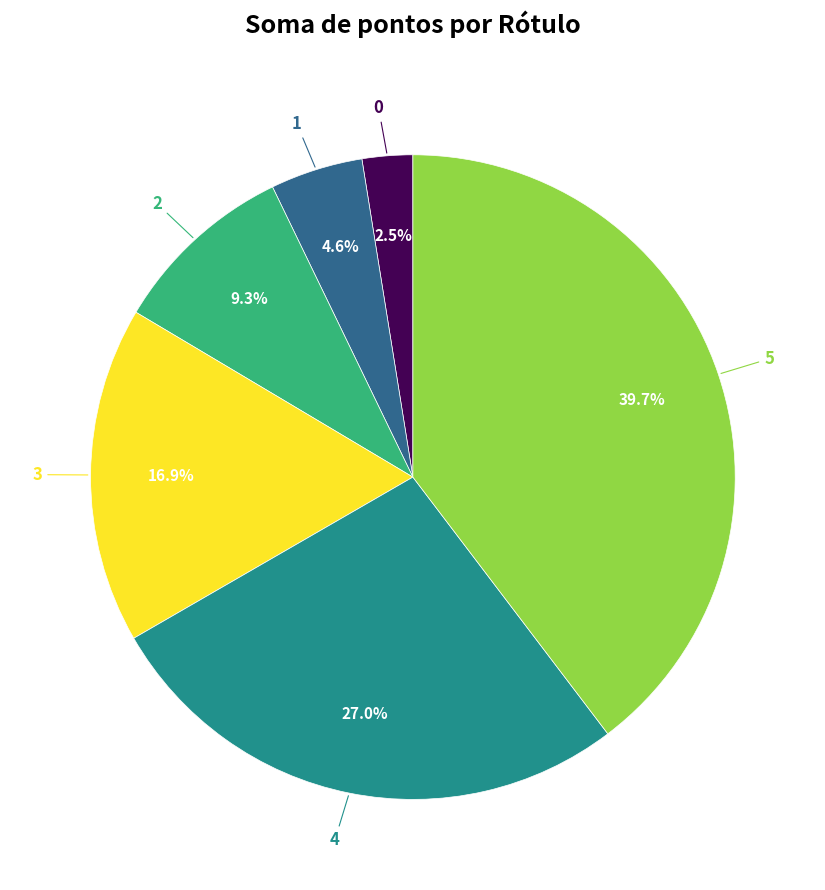

Is it true that 3 is 10% of the pie?

False